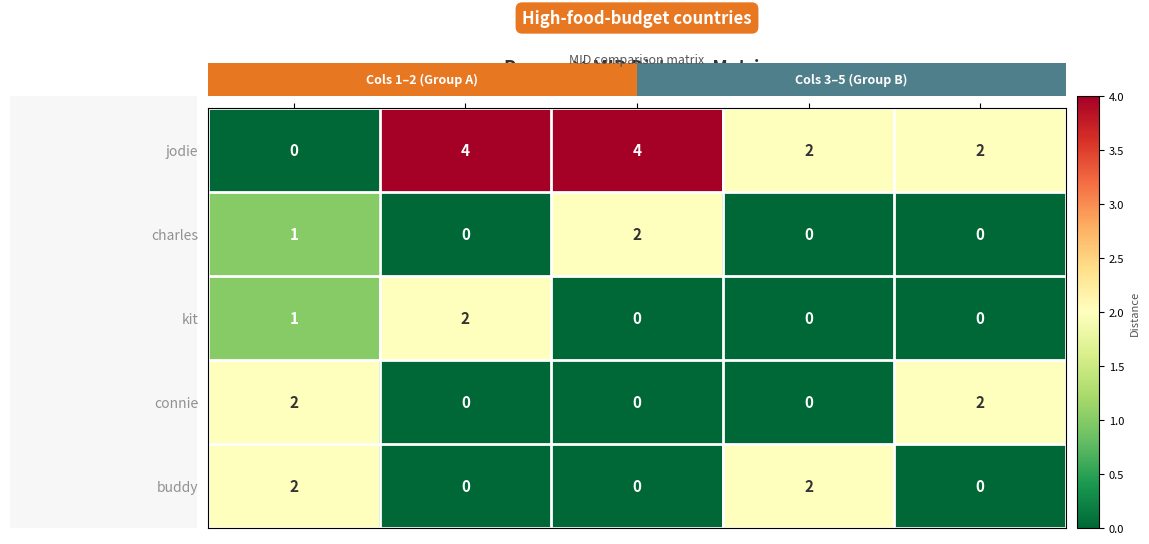

What is the sum of all buddy values?

4